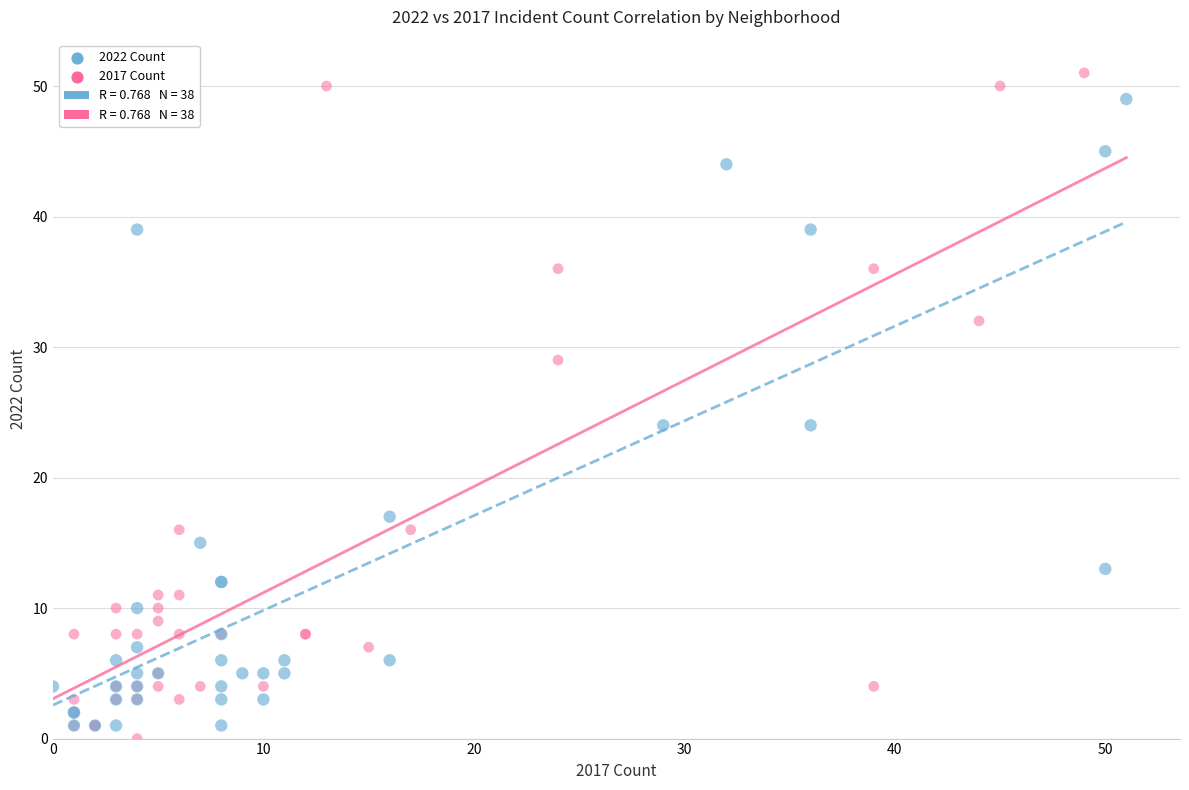

Which series reaches the minimum Y coordinate?

2017 Count